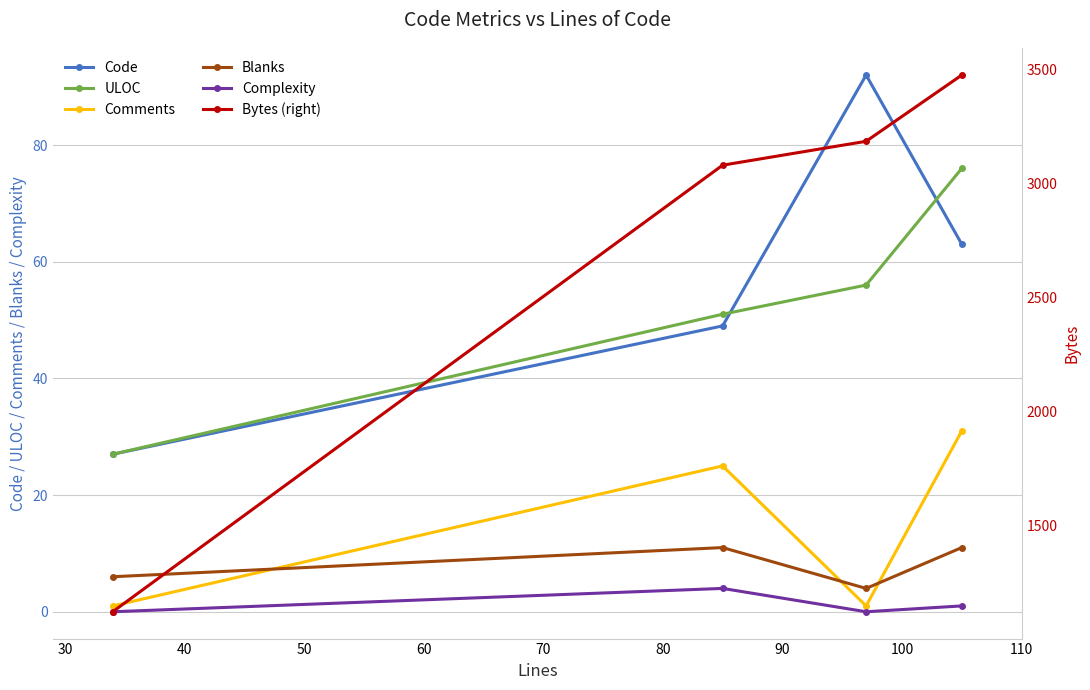

How many series are shown in this chart?

6